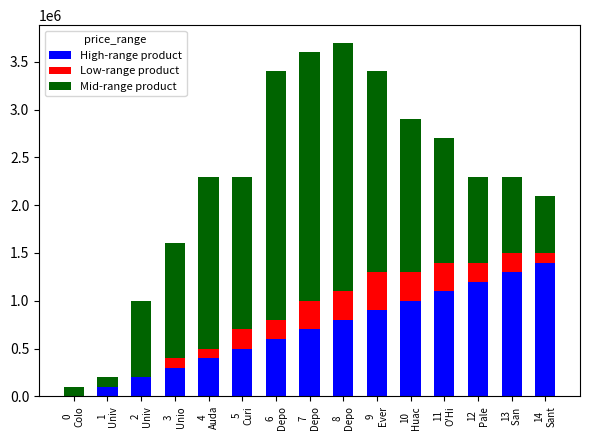

At which label does High-range product reach its peak?

14
Sant